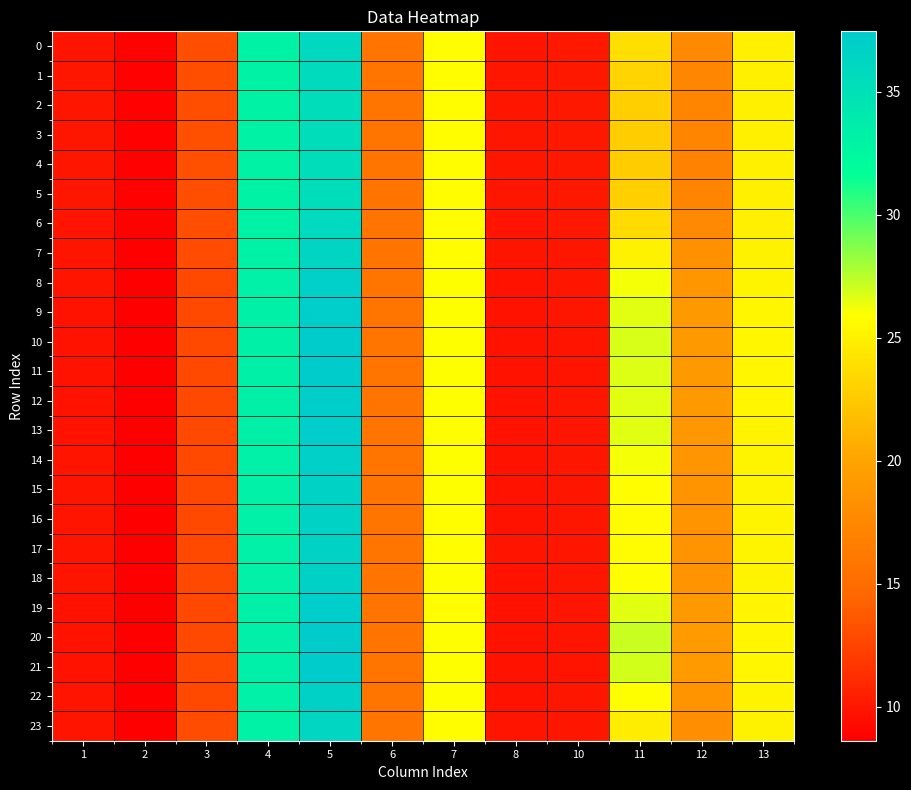

How many series are shown in this chart?

24